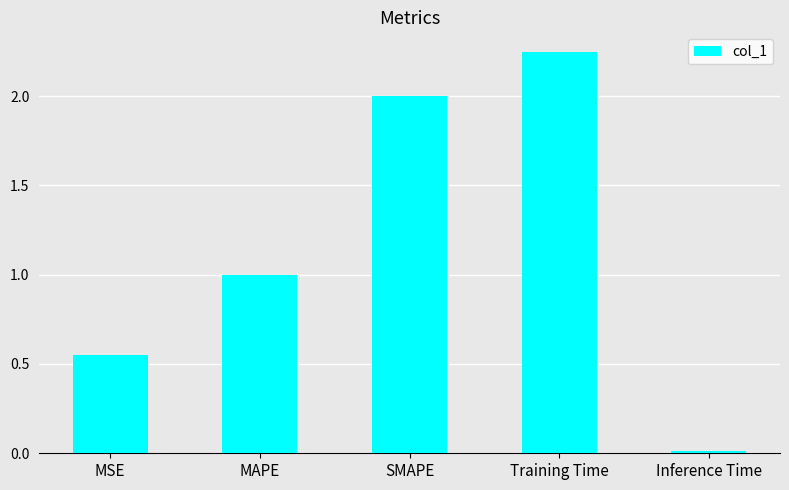

What is the difference between the maximum and second lowest values?

1.7